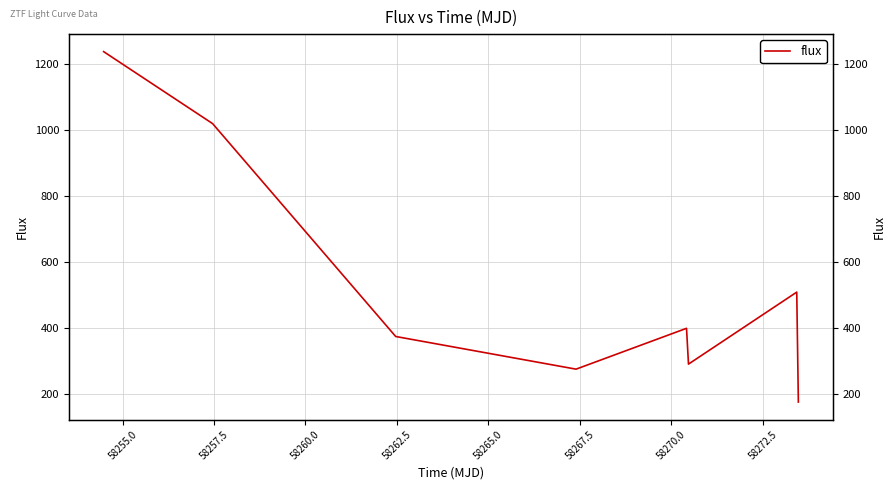

Count the number of categories in the chart.

8